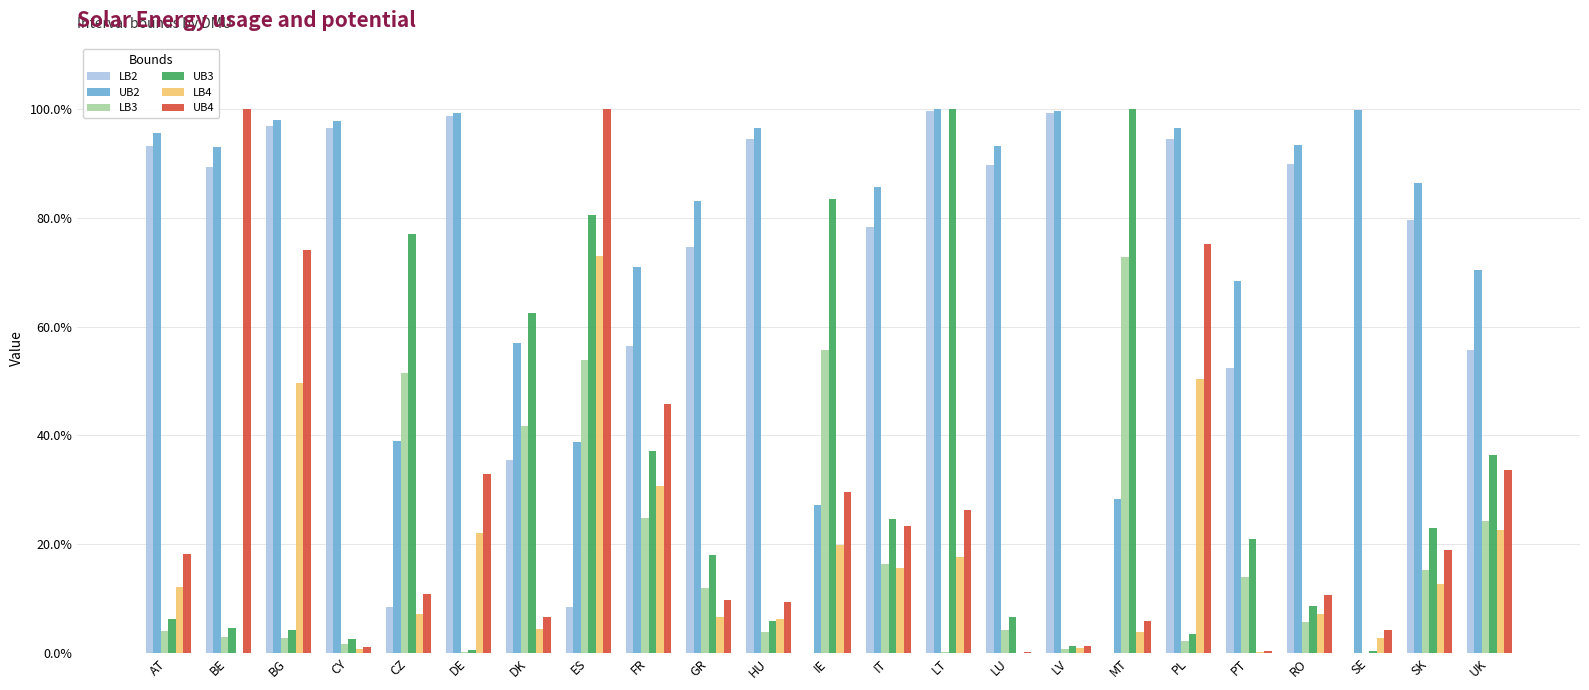

Which has a higher value, LV or IE?

LV